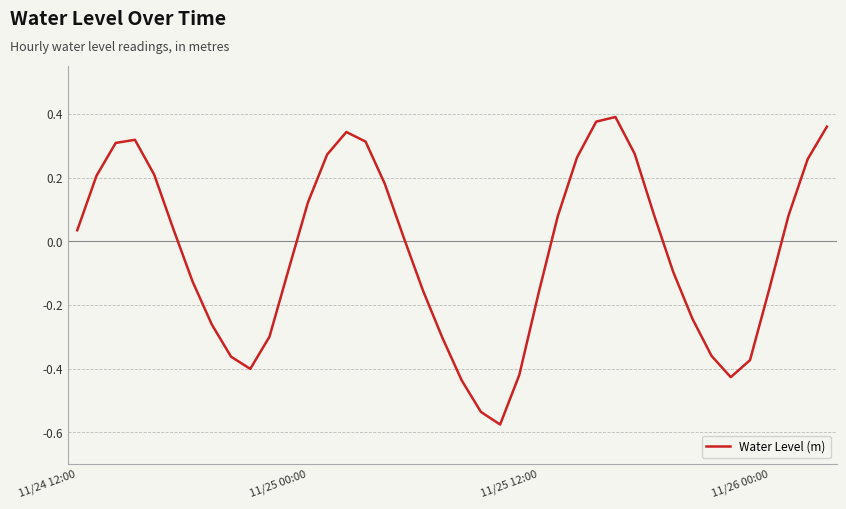

What is the difference between the maximum and minimum values?

1.0